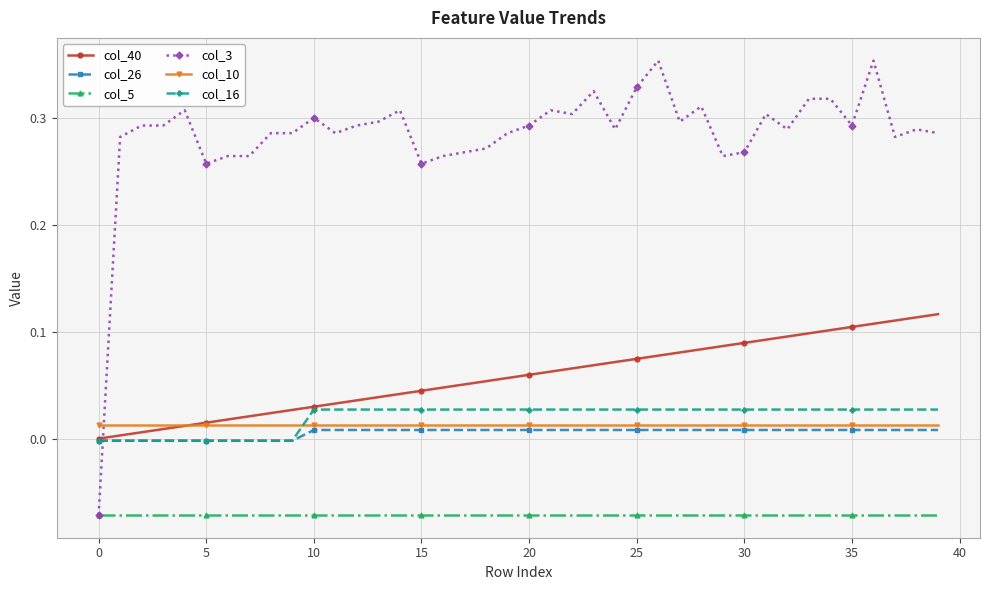

What are all the series names shown in the legend?

col_40, col_26, col_5, col_3, col_10, col_16